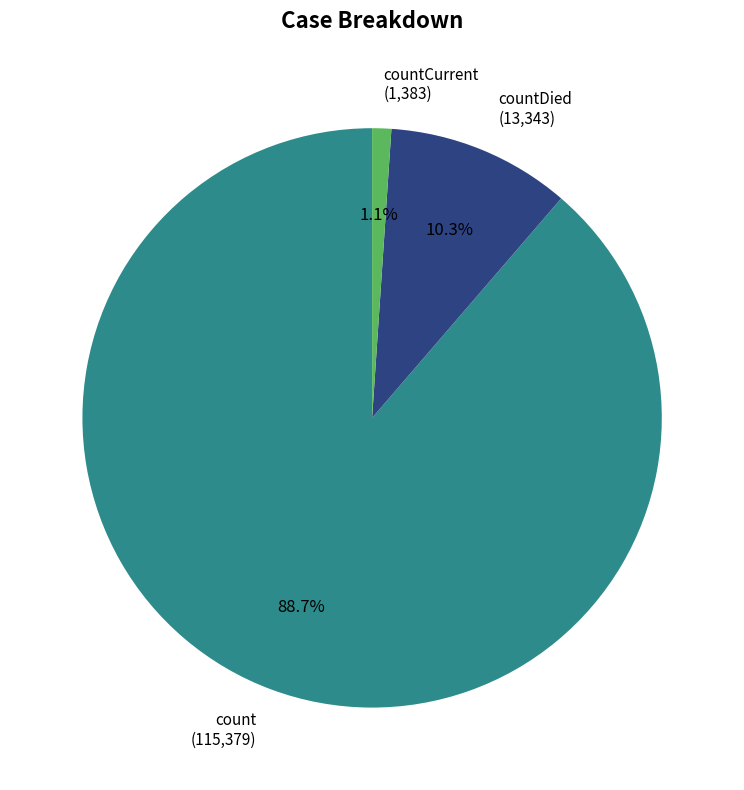

What is the ratio of the value at count (115,379) to the value at countDied (13,343)?

8.6